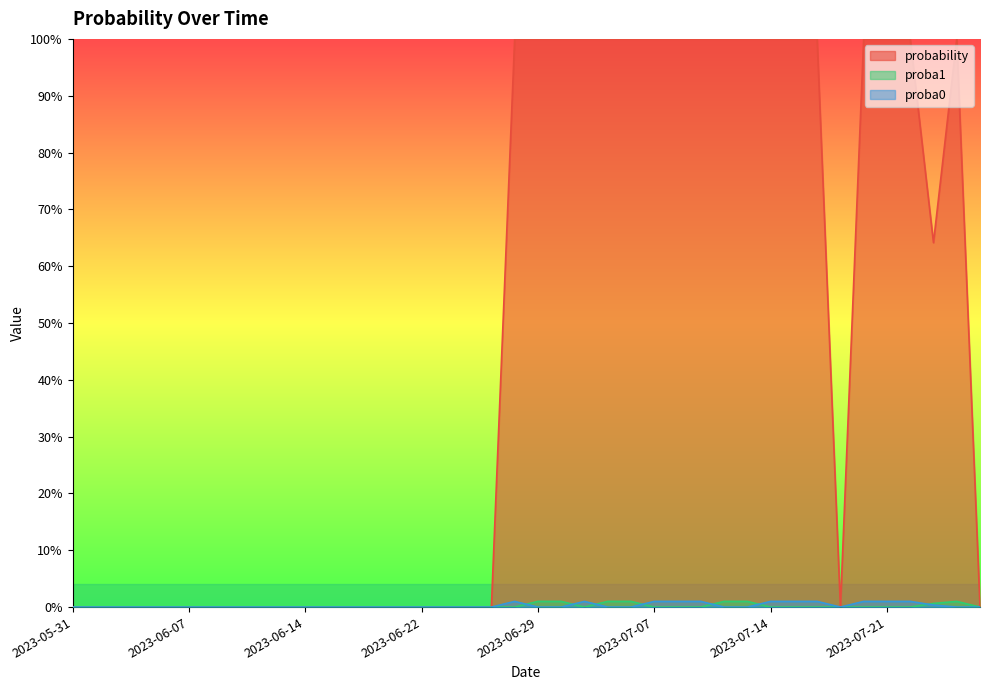

The value of proba1 at 2023-07-13 is 0.6. True or false?

False